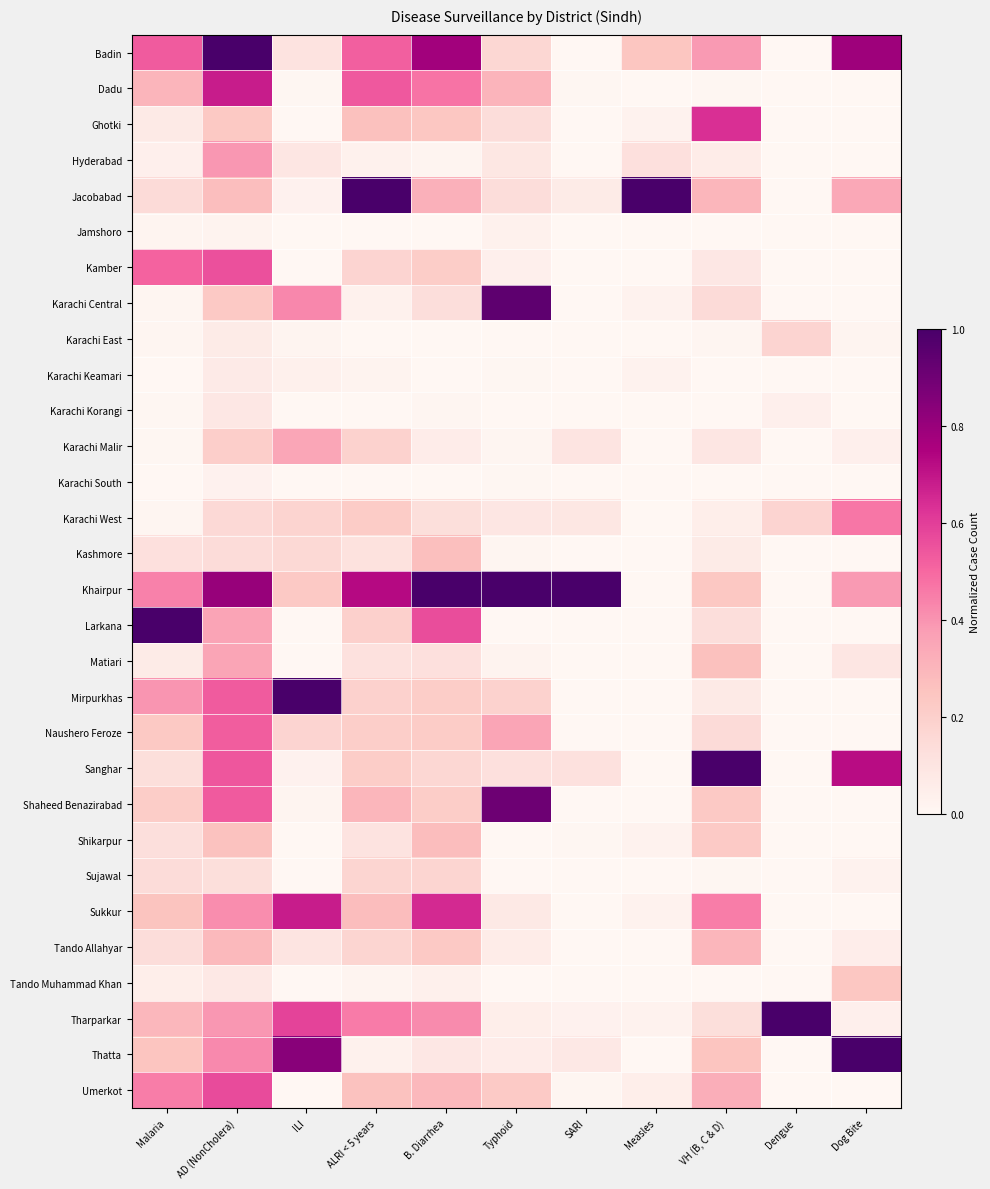

Reading left to right, list all the values displayed in this chart.

Badin: Malaria=0.5	AD (NonCholera)=1.0	ILI=0.1	ALRI < 5 years=0.5	B. Diarrhea=0.8	Typhoid=0.2	SARI=0.0	Measles=0.2	VH (B, C & D)=0.4	Dengue=0.0	Dog Bite=0.8
Dadu: Malaria=0.3	AD (NonCholera)=0.7	ILI=0.0	ALRI < 5 years=0.5	B. Diarrhea=0.5	Typhoid=0.3	SARI=0.0	Measles=0.0	VH (B, C & D)=0.0	Dengue=0.0	Dog Bite=0.0
Ghotki: Malaria=0.1	AD (NonCholera)=0.2	ILI=0.0	ALRI < 5 years=0.3	B. Diarrhea=0.2	Typhoid=0.1	SARI=0.0	Measles=0.0	VH (B, C & D)=0.6	Dengue=0.0	Dog Bite=0.0
Hyderabad: Malaria=0.0	AD (NonCholera)=0.4	ILI=0.1	ALRI < 5 years=0.0	B. Diarrhea=0.0	Typhoid=0.1	SARI=0.0	Measles=0.1	VH (B, C & D)=0.1	Dengue=0.0	Dog Bite=0.0
Jacobabad: Malaria=0.1	AD (NonCholera)=0.3	ILI=0.0	ALRI < 5 years=1.0	B. Diarrhea=0.3	Typhoid=0.1	SARI=0.1	Measles=1.0	VH (B, C & D)=0.3	Dengue=0.0	Dog Bite=0.3
Jamshoro: Malaria=0.0	AD (NonCholera)=0.0	ILI=0.0	ALRI < 5 years=0.0	B. Diarrhea=0.0	Typhoid=0.0	SARI=0.0	Measles=0.0	VH (B, C & D)=0.0	Dengue=0.0	Dog Bite=0.0
Kamber: Malaria=0.5	AD (NonCholera)=0.6	ILI=0.0	ALRI < 5 years=0.2	B. Diarrhea=0.2	Typhoid=0.0	SARI=0.0	Measles=0.0	VH (B, C & D)=0.1	Dengue=0.0	Dog Bite=0.0
Karachi Central: Malaria=0.0	AD (NonCholera)=0.2	ILI=0.4	ALRI < 5 years=0.0	B. Diarrhea=0.1	Typhoid=0.9	SARI=0.0	Measles=0.0	VH (B, C & D)=0.1	Dengue=0.0	Dog Bite=0.0
Karachi East: Malaria=0.0	AD (NonCholera)=0.1	ILI=0.0	ALRI < 5 years=0.0	B. Diarrhea=0.0	Typhoid=0.0	SARI=0.0	Measles=0.0	VH (B, C & D)=0.0	Dengue=0.2	Dog Bite=0.0
Karachi Keamari: Malaria=0.0	AD (NonCholera)=0.1	ILI=0.0	ALRI < 5 years=0.0	B. Diarrhea=0.0	Typhoid=0.0	SARI=0.0	Measles=0.0	VH (B, C & D)=0.0	Dengue=0.0	Dog Bite=0.0
Karachi Korangi: Malaria=0.0	AD (NonCholera)=0.1	ILI=0.0	ALRI < 5 years=0.0	B. Diarrhea=0.0	Typhoid=0.0	SARI=0.0	Measles=0.0	VH (B, C & D)=0.0	Dengue=0.0	Dog Bite=0.0
Karachi Malir: Malaria=0.0	AD (NonCholera)=0.2	ILI=0.3	ALRI < 5 years=0.2	B. Diarrhea=0.1	Typhoid=0.0	SARI=0.1	Measles=0.0	VH (B, C & D)=0.1	Dengue=0.0	Dog Bite=0.0
Karachi South: Malaria=0.0	AD (NonCholera)=0.0	ILI=0.0	ALRI < 5 years=0.0	B. Diarrhea=0.0	Typhoid=0.0	SARI=0.0	Measles=0.0	VH (B, C & D)=0.0	Dengue=0.0	Dog Bite=0.0
Karachi West: Malaria=0.0	AD (NonCholera)=0.2	ILI=0.2	ALRI < 5 years=0.2	B. Diarrhea=0.1	Typhoid=0.1	SARI=0.1	Measles=0.0	VH (B, C & D)=0.0	Dengue=0.2	Dog Bite=0.5
Kashmore: Malaria=0.1	AD (NonCholera)=0.1	ILI=0.2	ALRI < 5 years=0.1	B. Diarrhea=0.3	Typhoid=0.0	SARI=0.0	Measles=0.0	VH (B, C & D)=0.1	Dengue=0.0	Dog Bite=0.0
Khairpur: Malaria=0.4	AD (NonCholera)=0.8	ILI=0.2	ALRI < 5 years=0.7	B. Diarrhea=1.0	Typhoid=1.0	SARI=1.0	Measles=0.0	VH (B, C & D)=0.2	Dengue=0.0	Dog Bite=0.4
Larkana: Malaria=1.0	AD (NonCholera)=0.4	ILI=0.0	ALRI < 5 years=0.2	B. Diarrhea=0.6	Typhoid=0.0	SARI=0.0	Measles=0.0	VH (B, C & D)=0.1	Dengue=0.0	Dog Bite=0.0
Matiari: Malaria=0.1	AD (NonCholera)=0.4	ILI=0.0	ALRI < 5 years=0.1	B. Diarrhea=0.1	Typhoid=0.0	SARI=0.0	Measles=0.0	VH (B, C & D)=0.3	Dengue=0.0	Dog Bite=0.1
Mirpurkhas: Malaria=0.4	AD (NonCholera)=0.5	ILI=1.0	ALRI < 5 years=0.2	B. Diarrhea=0.2	Typhoid=0.2	SARI=0.0	Measles=0.0	VH (B, C & D)=0.1	Dengue=0.0	Dog Bite=0.0
Naushero Feroze: Malaria=0.2	AD (NonCholera)=0.5	ILI=0.2	ALRI < 5 years=0.2	B. Diarrhea=0.2	Typhoid=0.4	SARI=0.0	Measles=0.0	VH (B, C & D)=0.1	Dengue=0.0	Dog Bite=0.0
Sanghar: Malaria=0.1	AD (NonCholera)=0.5	ILI=0.0	ALRI < 5 years=0.2	B. Diarrhea=0.2	Typhoid=0.1	SARI=0.1	Measles=0.0	VH (B, C & D)=1.0	Dengue=0.0	Dog Bite=0.7
Shaheed Benazirabad: Malaria=0.2	AD (NonCholera)=0.5	ILI=0.0	ALRI < 5 years=0.3	B. Diarrhea=0.2	Typhoid=0.9	SARI=0.0	Measles=0.0	VH (B, C & D)=0.2	Dengue=0.0	Dog Bite=0.0
Shikarpur: Malaria=0.1	AD (NonCholera)=0.3	ILI=0.0	ALRI < 5 years=0.1	B. Diarrhea=0.3	Typhoid=0.0	SARI=0.0	Measles=0.0	VH (B, C & D)=0.2	Dengue=0.0	Dog Bite=0.0
Sujawal: Malaria=0.1	AD (NonCholera)=0.1	ILI=0.0	ALRI < 5 years=0.2	B. Diarrhea=0.2	Typhoid=0.0	SARI=0.0	Measles=0.0	VH (B, C & D)=0.0	Dengue=0.0	Dog Bite=0.0
Sukkur: Malaria=0.3	AD (NonCholera)=0.4	ILI=0.7	ALRI < 5 years=0.3	B. Diarrhea=0.6	Typhoid=0.1	SARI=0.0	Measles=0.0	VH (B, C & D)=0.5	Dengue=0.0	Dog Bite=0.0
Tando Allahyar: Malaria=0.1	AD (NonCholera)=0.3	ILI=0.1	ALRI < 5 years=0.2	B. Diarrhea=0.2	Typhoid=0.1	SARI=0.0	Measles=0.0	VH (B, C & D)=0.3	Dengue=0.0	Dog Bite=0.1
Tando Muhammad Khan: Malaria=0.1	AD (NonCholera)=0.1	ILI=0.0	ALRI < 5 years=0.0	B. Diarrhea=0.0	Typhoid=0.0	SARI=0.0	Measles=0.0	VH (B, C & D)=0.0	Dengue=0.0	Dog Bite=0.2
Tharparkar: Malaria=0.3	AD (NonCholera)=0.4	ILI=0.6	ALRI < 5 years=0.5	B. Diarrhea=0.4	Typhoid=0.1	SARI=0.0	Measles=0.0	VH (B, C & D)=0.1	Dengue=1.0	Dog Bite=0.0
Thatta: Malaria=0.2	AD (NonCholera)=0.4	ILI=0.8	ALRI < 5 years=0.0	B. Diarrhea=0.1	Typhoid=0.1	SARI=0.1	Measles=0.0	VH (B, C & D)=0.2	Dengue=0.0	Dog Bite=1.0
Umerkot: Malaria=0.5	AD (NonCholera)=0.6	ILI=0.0	ALRI < 5 years=0.3	B. Diarrhea=0.3	Typhoid=0.2	SARI=0.0	Measles=0.0	VH (B, C & D)=0.3	Dengue=0.0	Dog Bite=0.0